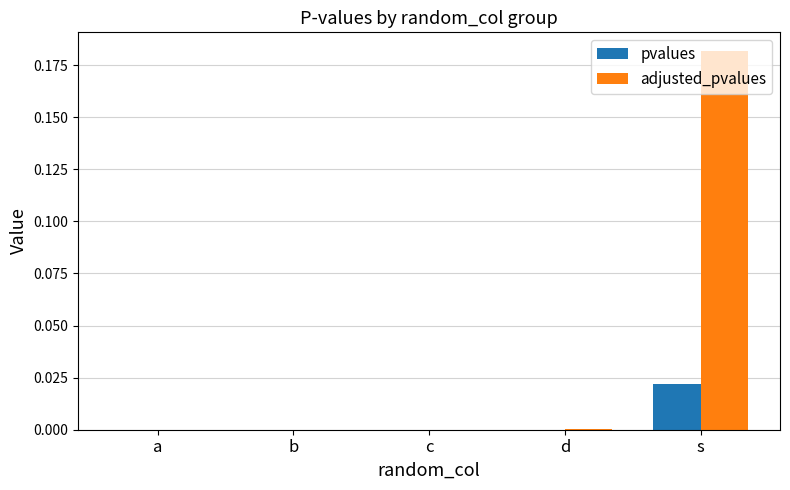

Which series has the largest total across all categories?

adjusted_pvalues